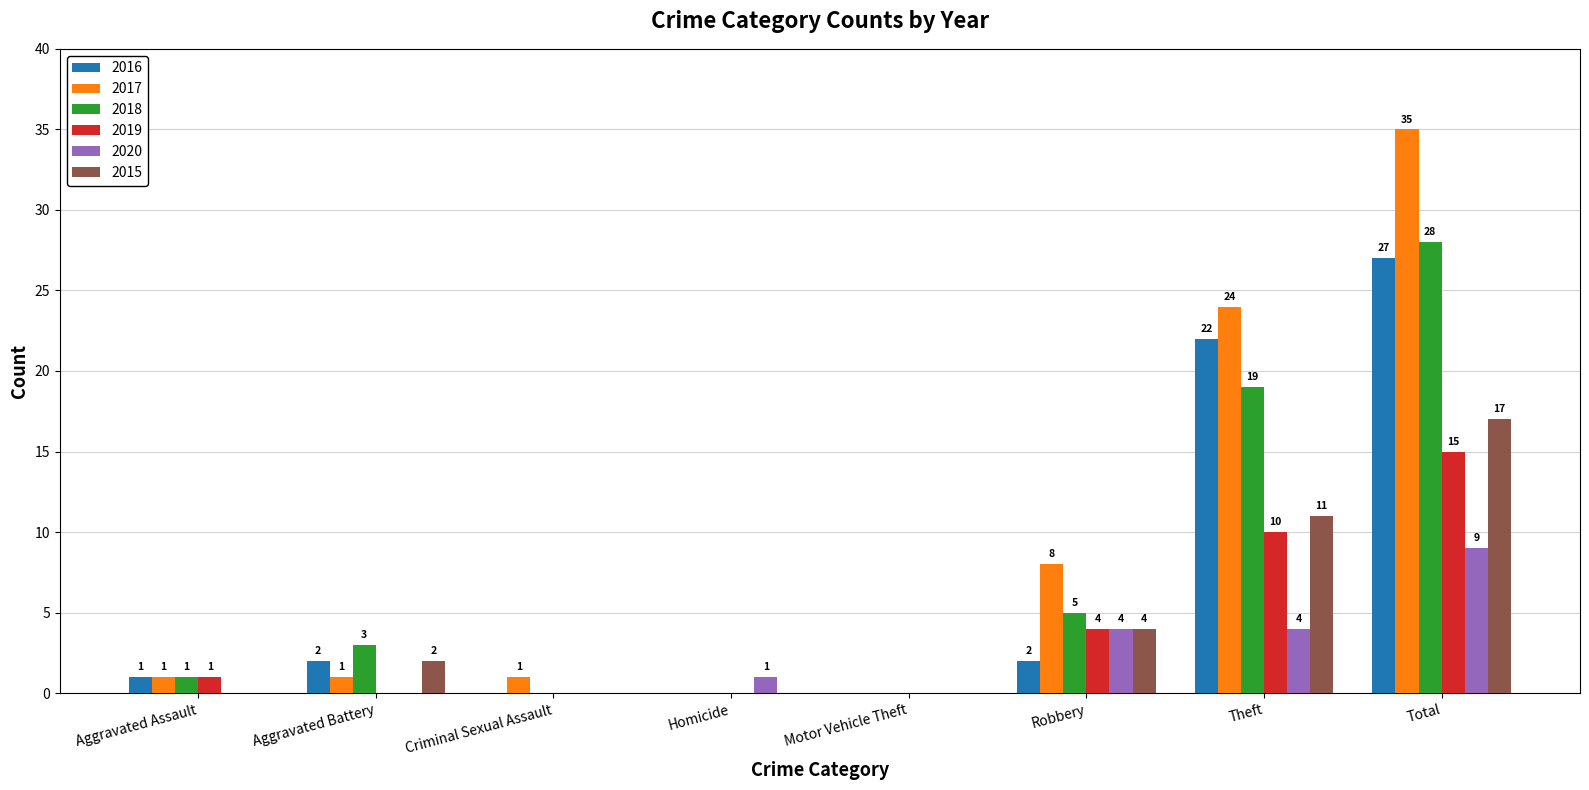

Is it true that 2018 equals 0 at Homicide?

True